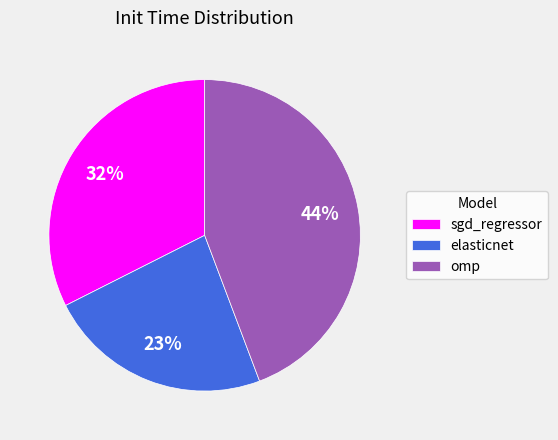

Is there any slice that represents more than half of the pie?

No